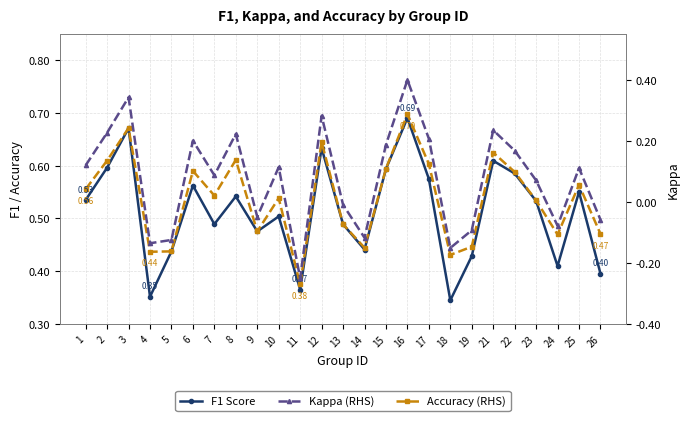

Reading left to right, transcribe all the data shown in this chart.

F1 Score: 1=0.5	2=0.6	3=0.7	4=0.4	5=0.4	6=0.6	7=0.5	8=0.5	9=0.5	10=0.5	11=0.4	12=0.6	13=0.5	14=0.4	15=0.6	16=0.7	17=0.6	18=0.3	19=0.4	21=0.6	22=0.6	23=0.5	24=0.4	25=0.6	26=0.4
Accuracy (RHS): 1=0.6	2=0.6	3=0.7	4=0.4	5=0.4	6=0.6	7=0.5	8=0.6	9=0.5	10=0.5	11=0.4	12=0.6	13=0.5	14=0.4	15=0.6	16=0.7	17=0.6	18=0.4	19=0.4	21=0.6	22=0.6	23=0.5	24=0.5	25=0.6	26=0.5
Kappa (RHS): 1=0.1	2=0.2	3=0.3	4=-0.1	5=-0.1	6=0.2	7=0.1	8=0.2	9=-0.0	10=0.1	11=-0.2	12=0.3	13=-0.0	14=-0.1	15=0.2	16=0.4	17=0.2	18=-0.2	19=-0.1	21=0.2	22=0.2	23=0.1	24=-0.1	25=0.1	26=-0.1